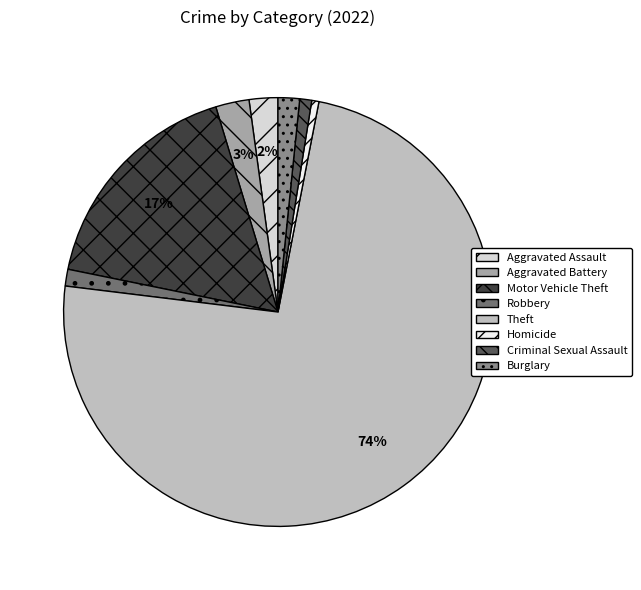

Which category has the biggest portion of the pie?

Theft